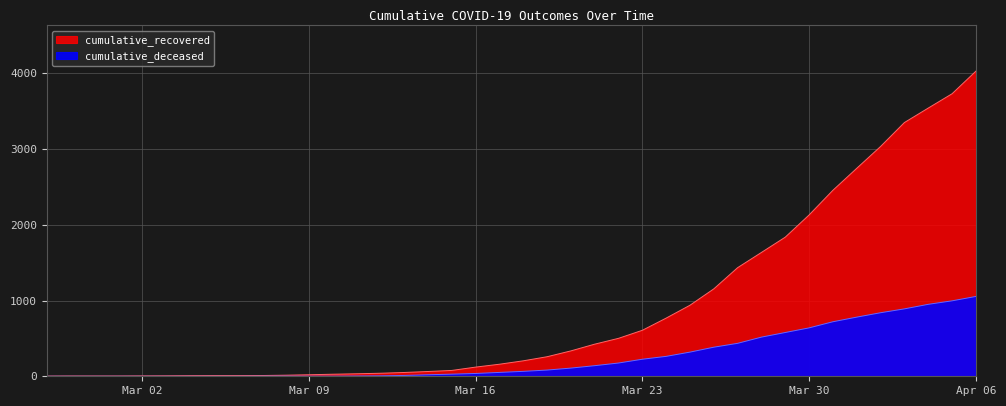

How many values in the cumulative_recovered series are below 204?

20